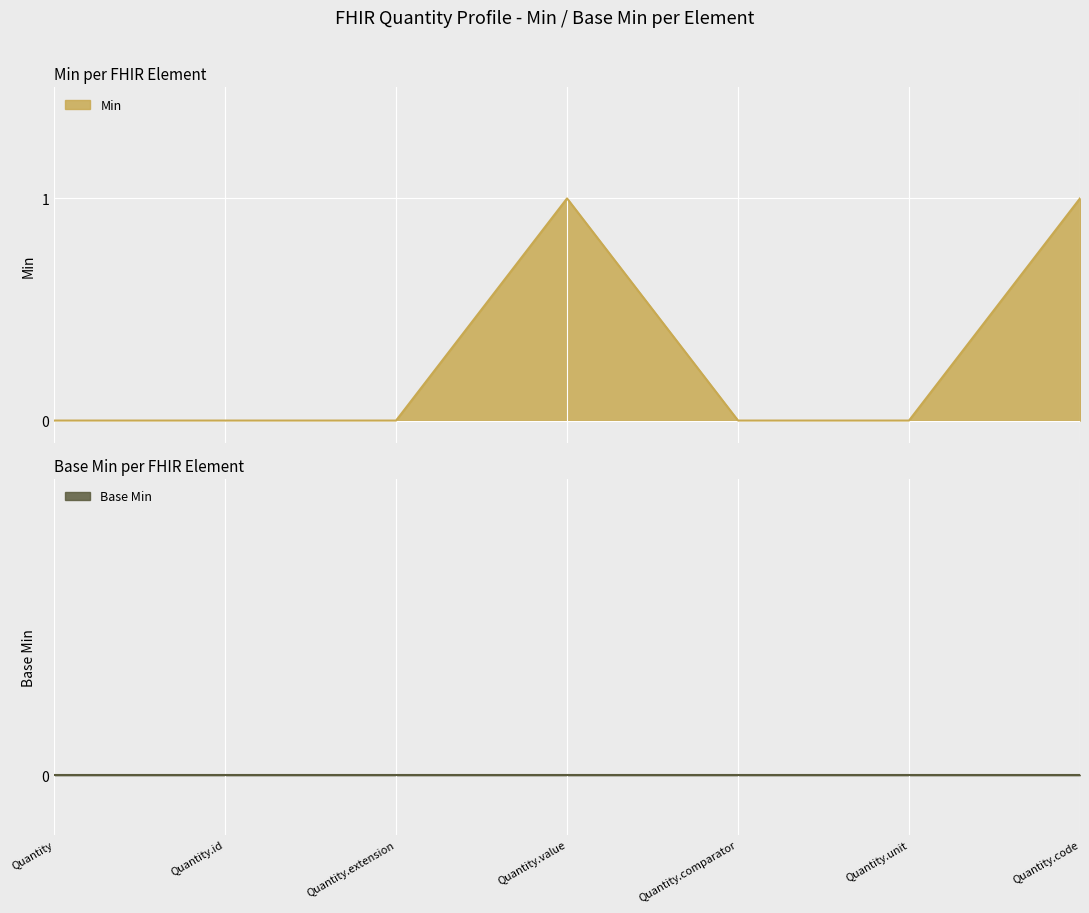

Reading left to right, transcribe all the data shown in this chart.

Quantity=0	Quantity.id=0	Quantity.extension=0	Quantity.value=1	Quantity.comparator=0	Quantity.unit=0	Quantity.code=1